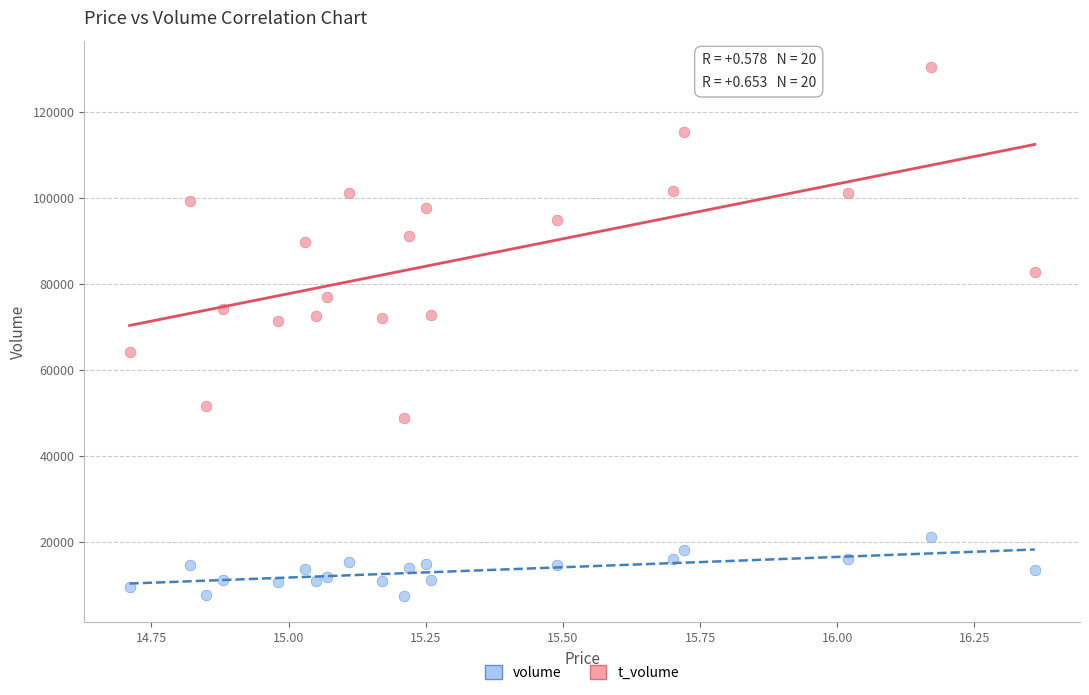

Which series has the largest Y range (max minus min)?

volume